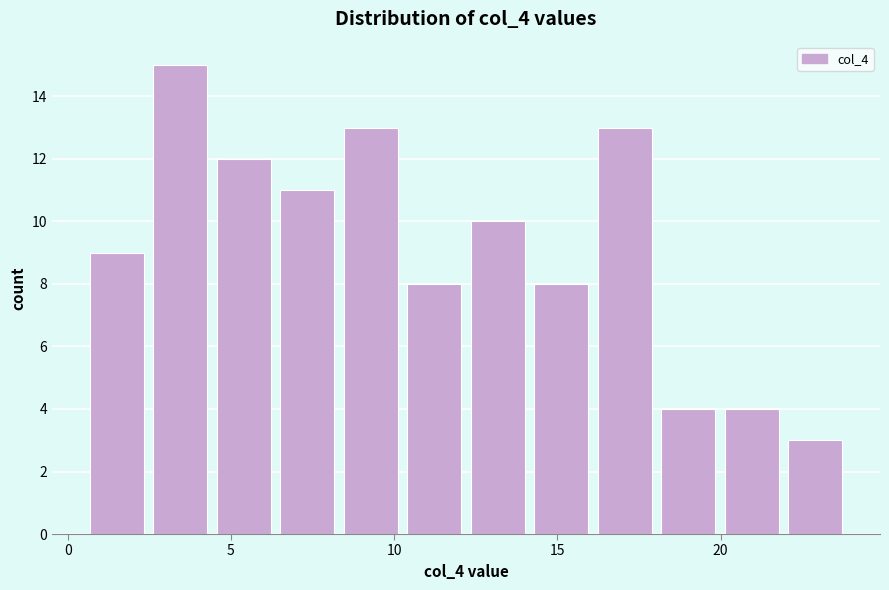

Around what value on the x-axis is the tallest bar? Give the approximate position of its centre, as read against the axis.

3.5